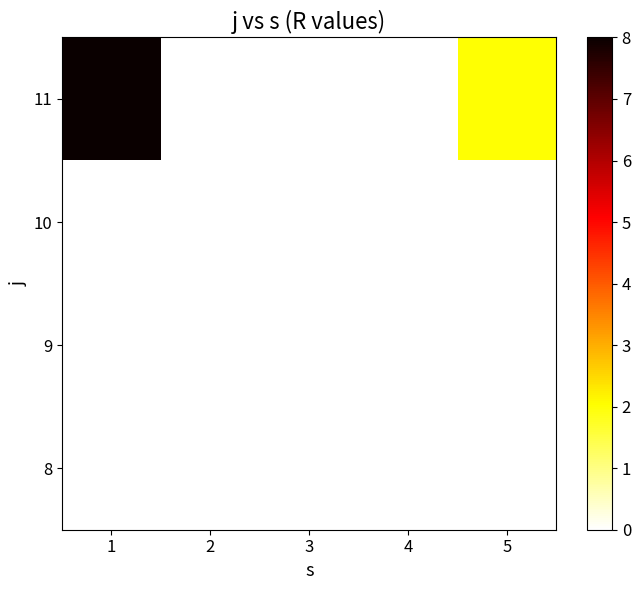

At which category is the sum across all series the highest?

1